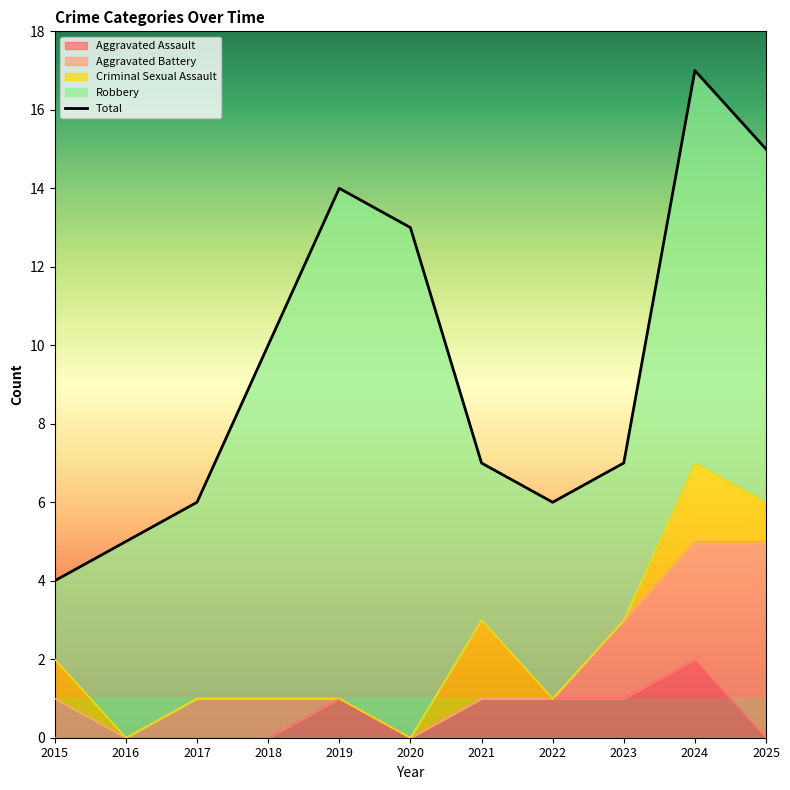

The value at 2025 is 7. True or false?

False